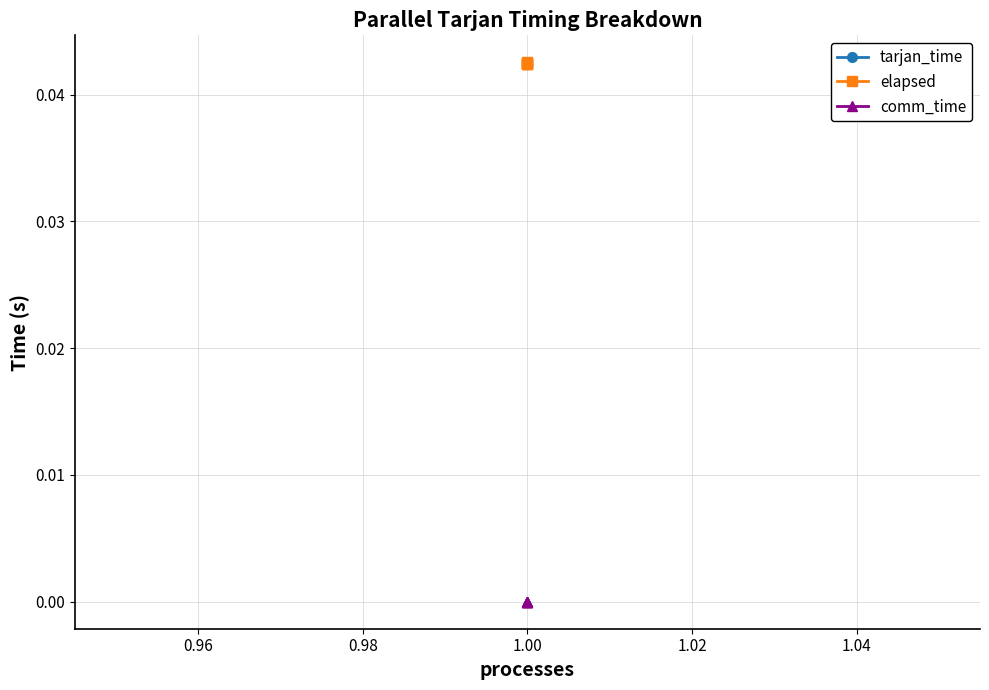

True or false: tarjan_time and elapsed cross at least once.

False